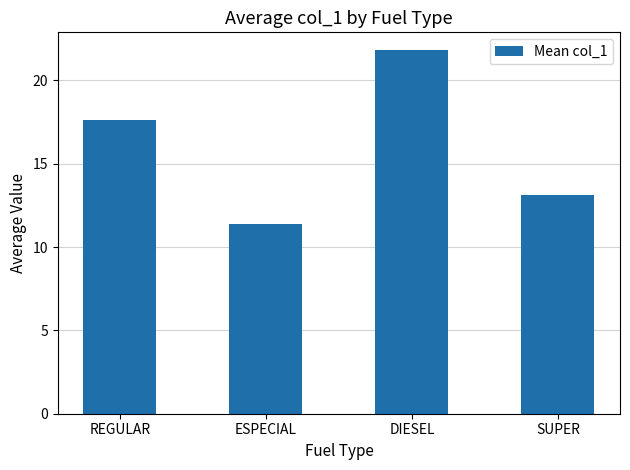

Reading left to right, transcribe all the data shown in this chart.

REGULAR=17.6	ESPECIAL=11.4	DIESEL=21.8	SUPER=13.1